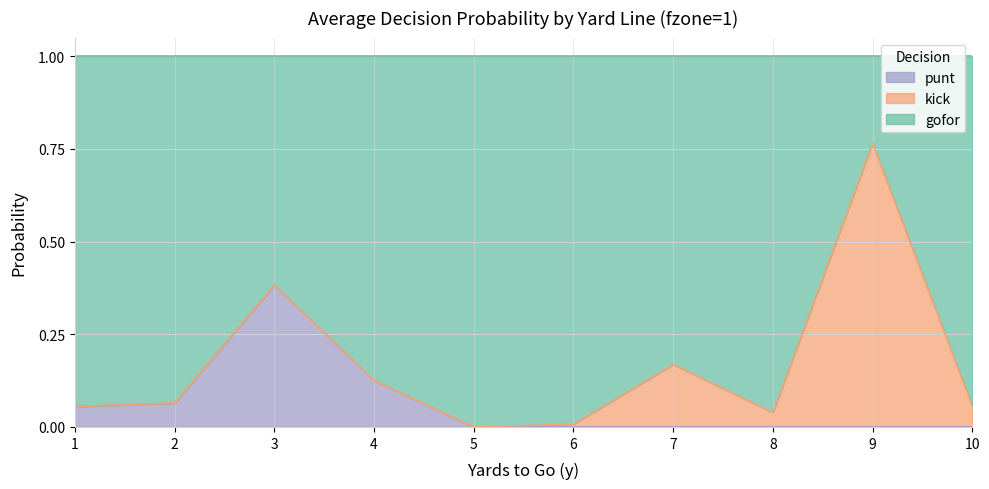

At which label does punt reach its peak?

3